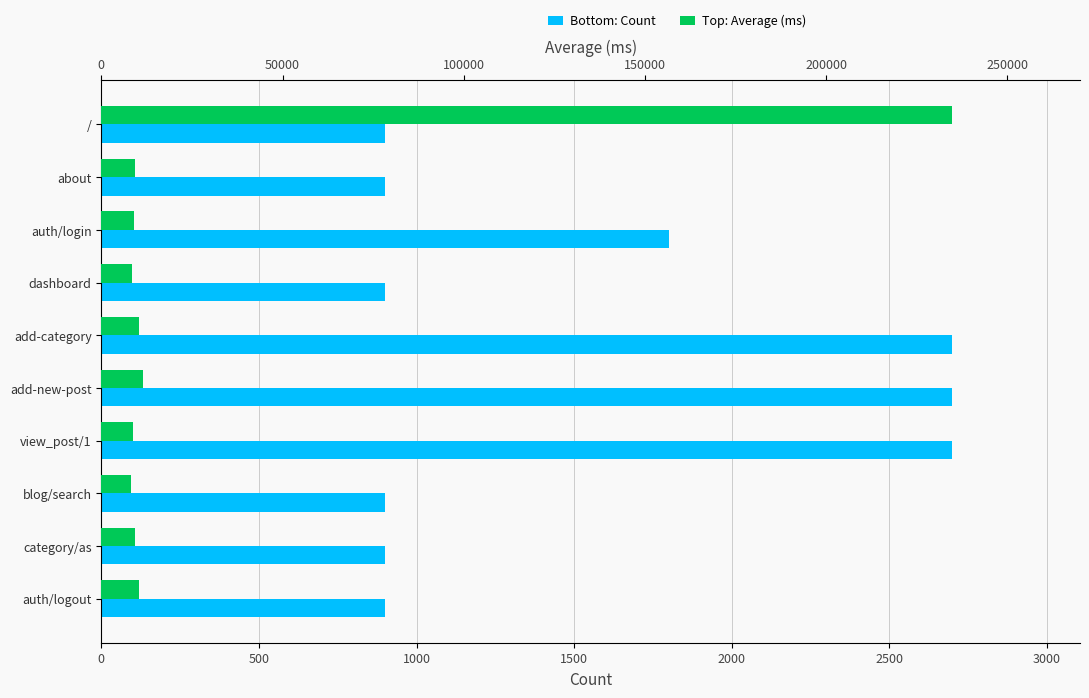

How many bars are there in each group?

2